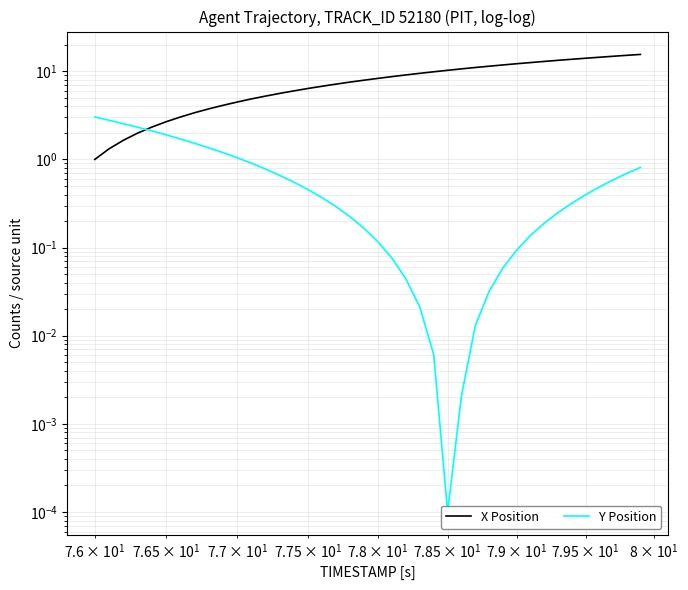

What is the sum of all X Position values?

326.5